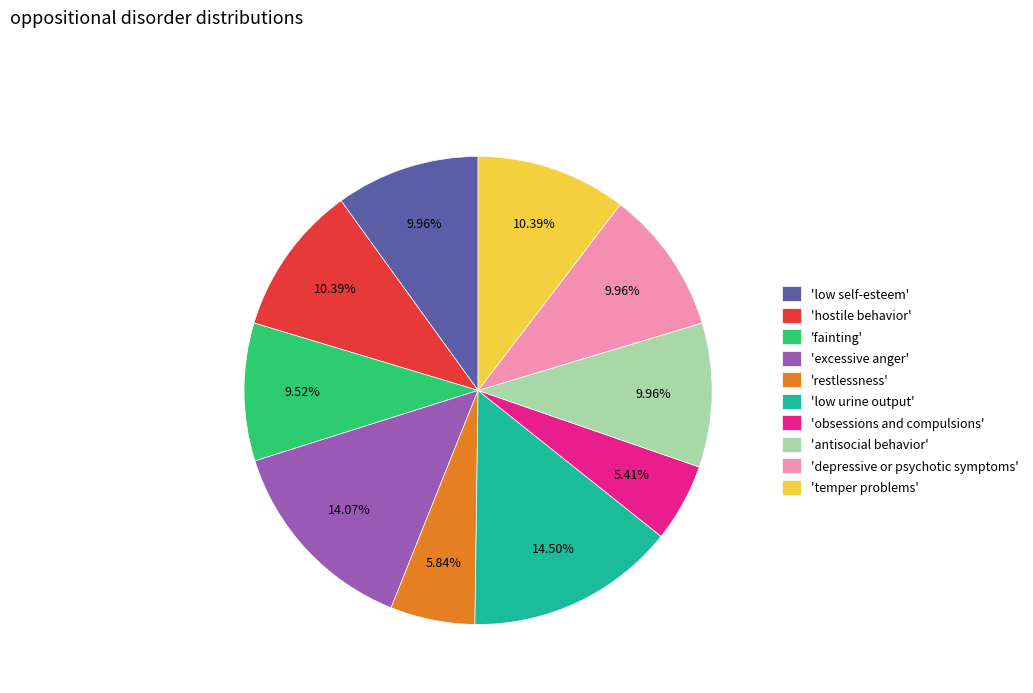

Is there any slice that represents more than half of the pie?

No